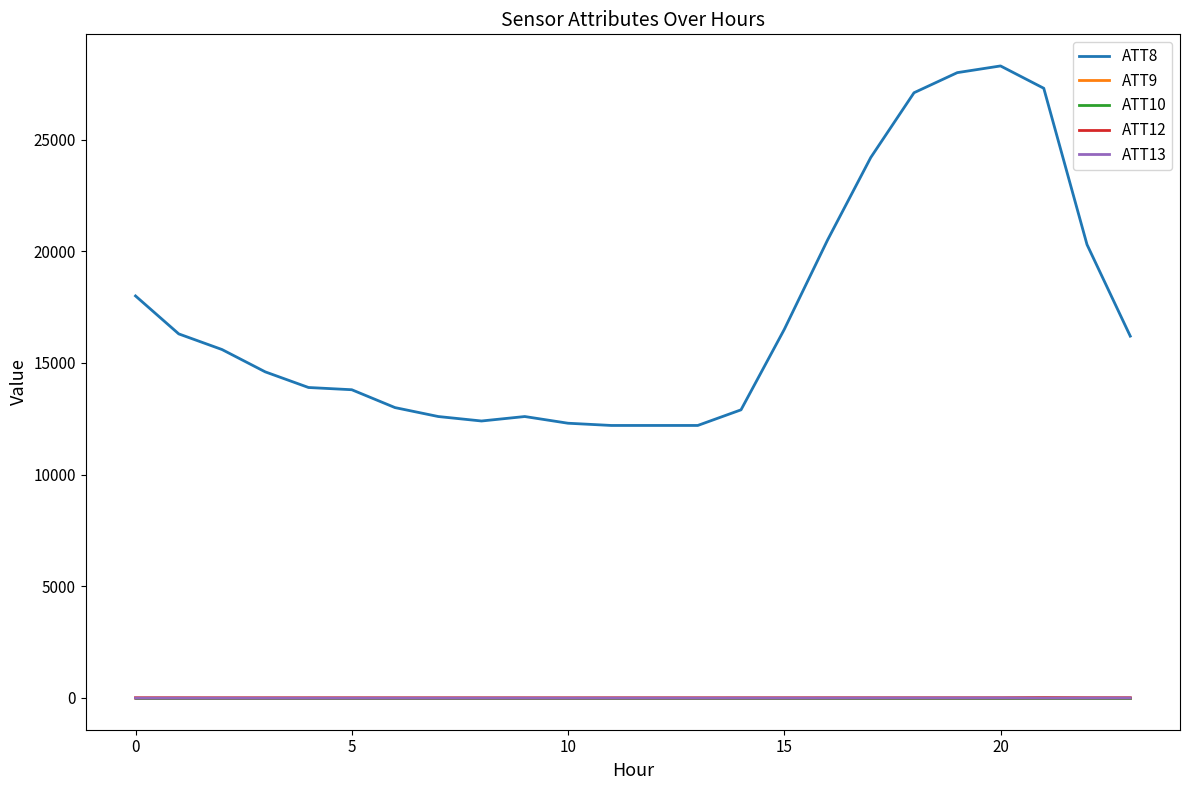

True or false: ATT13 and ATT8 cross at least once.

False